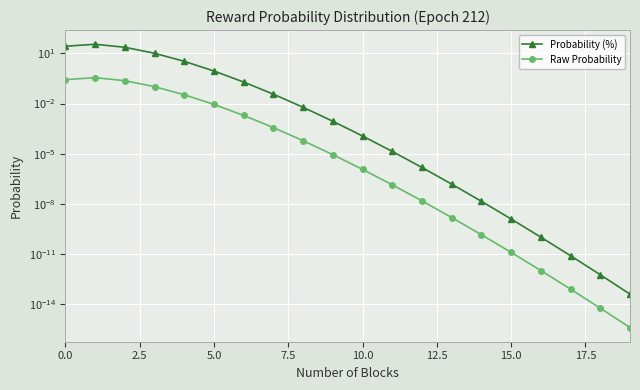

True or false: Probability (%) has a value of 1.2 at 5.0.

False